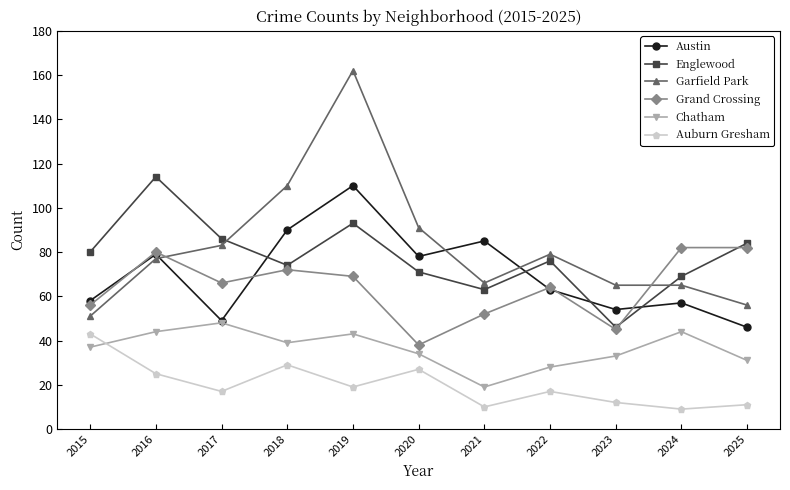

At which category does Austin reach its first local valley?

2017